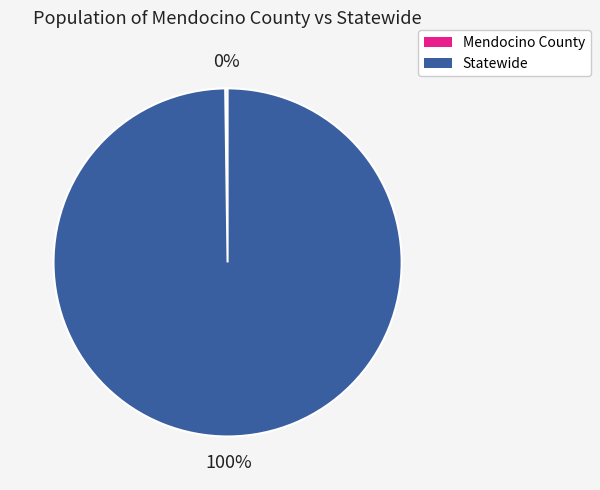

To the nearest percent, what is the average slice percentage?

50%